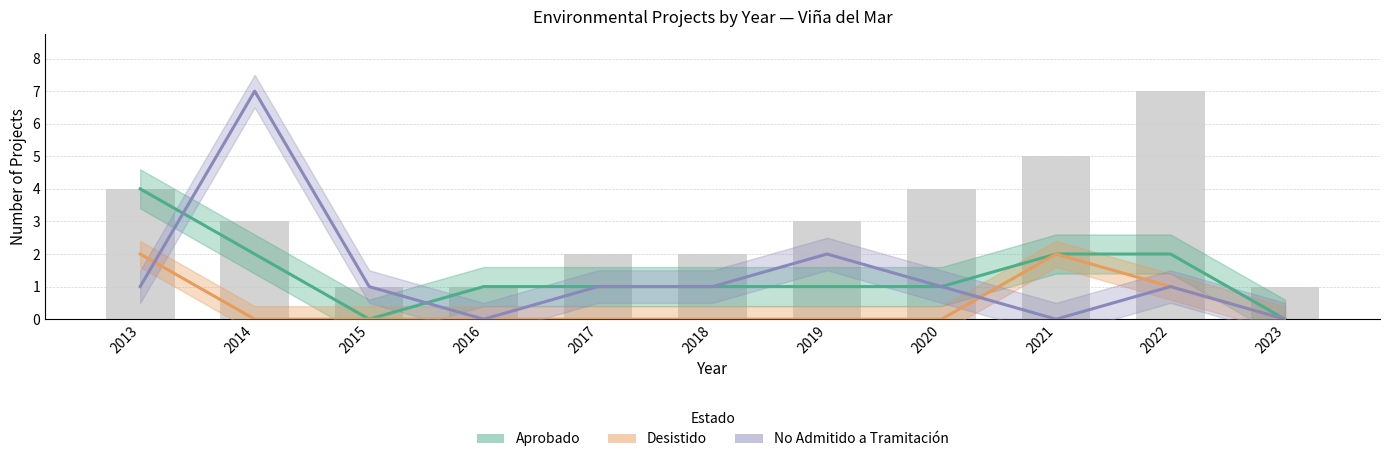

Reading right to left, list all the values displayed in this chart.

Aprobado: 0	2	2	1	1	1	1	1	0	2	4
Desistido: 0	1	2	0	0	0	0	0	0	0	2
No Admitido a Tramitación: 0	1	0	1	2	1	1	0	1	7	1